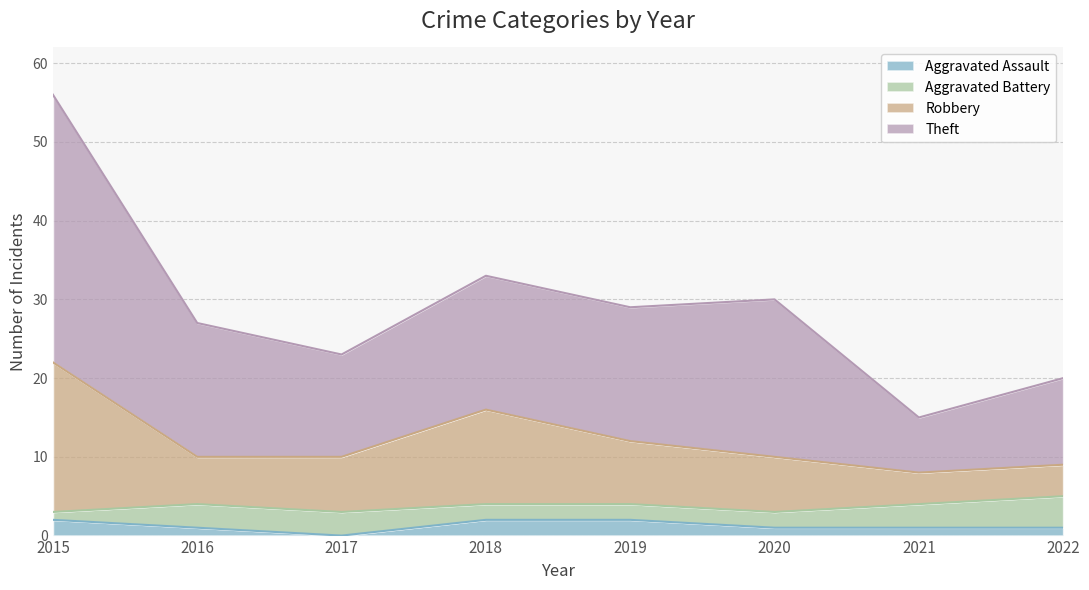

True or false: Aggravated Assault has a value of 1 at 2020.

True